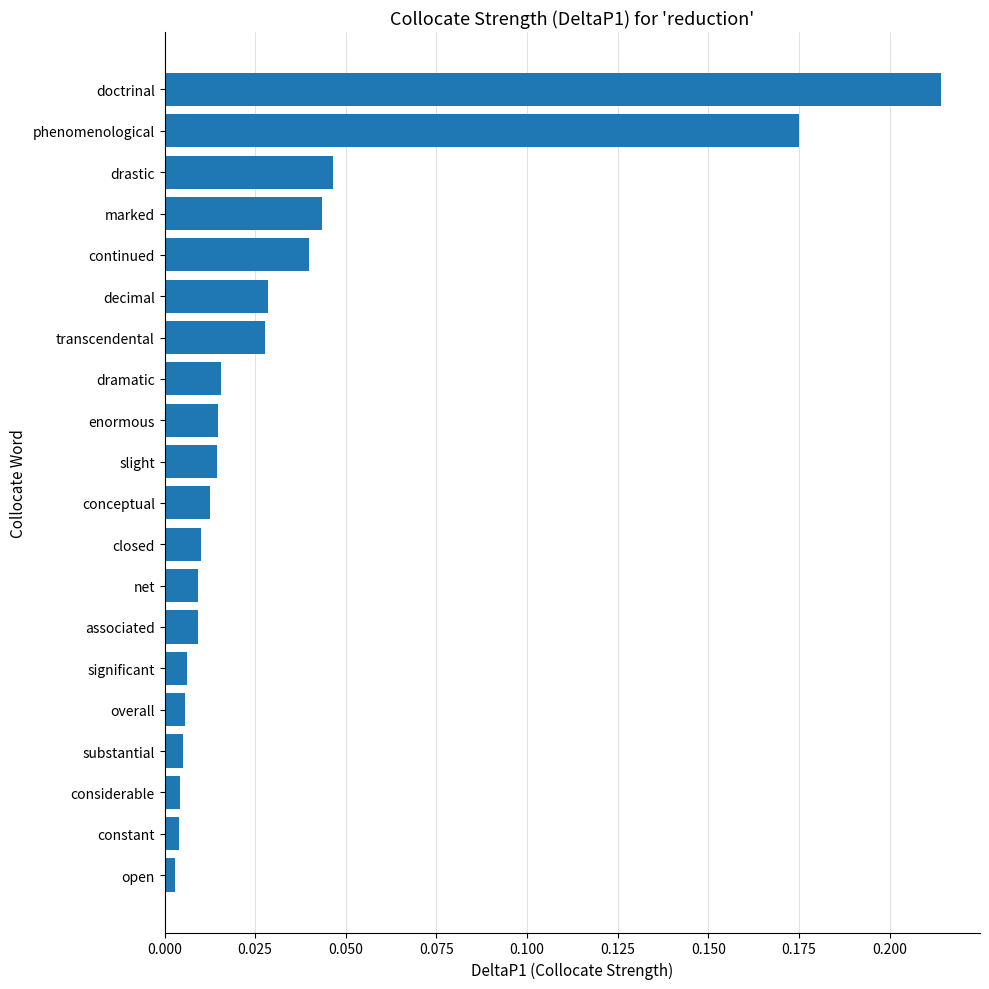

Which category has the highest value across all series?

doctrinal